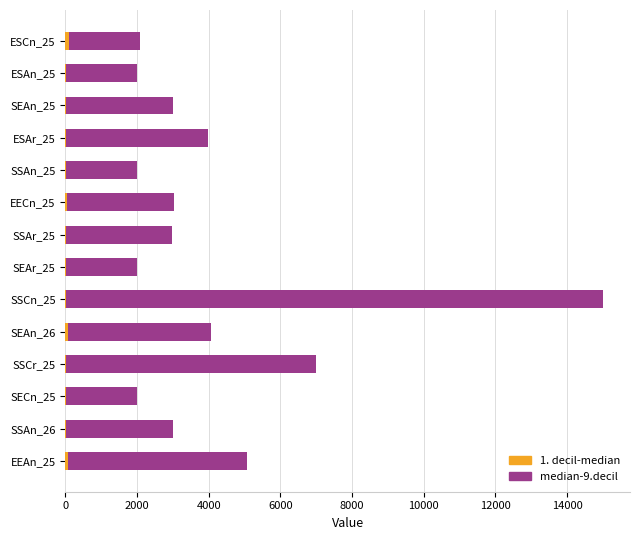

Count the number of data series in this chart.

2